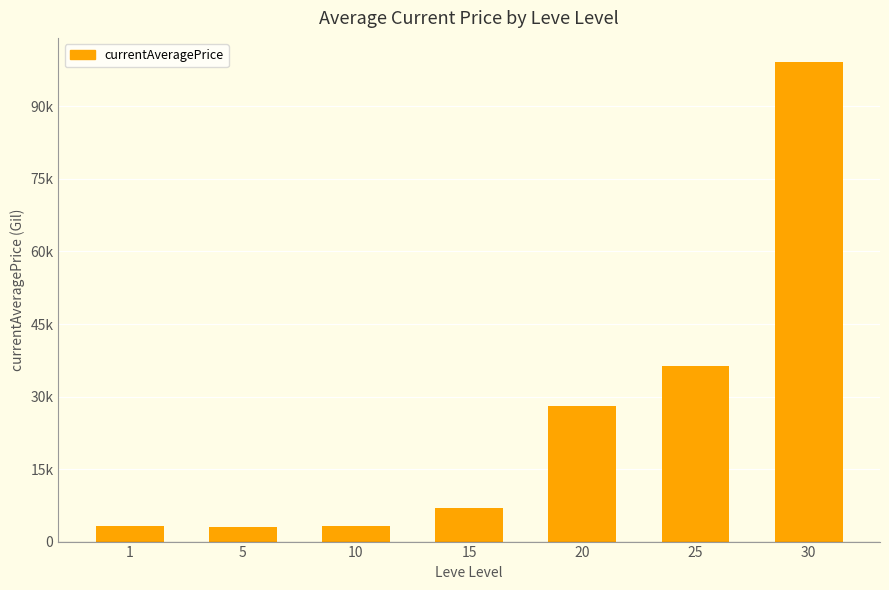

Does the chart contain any negative values?

No